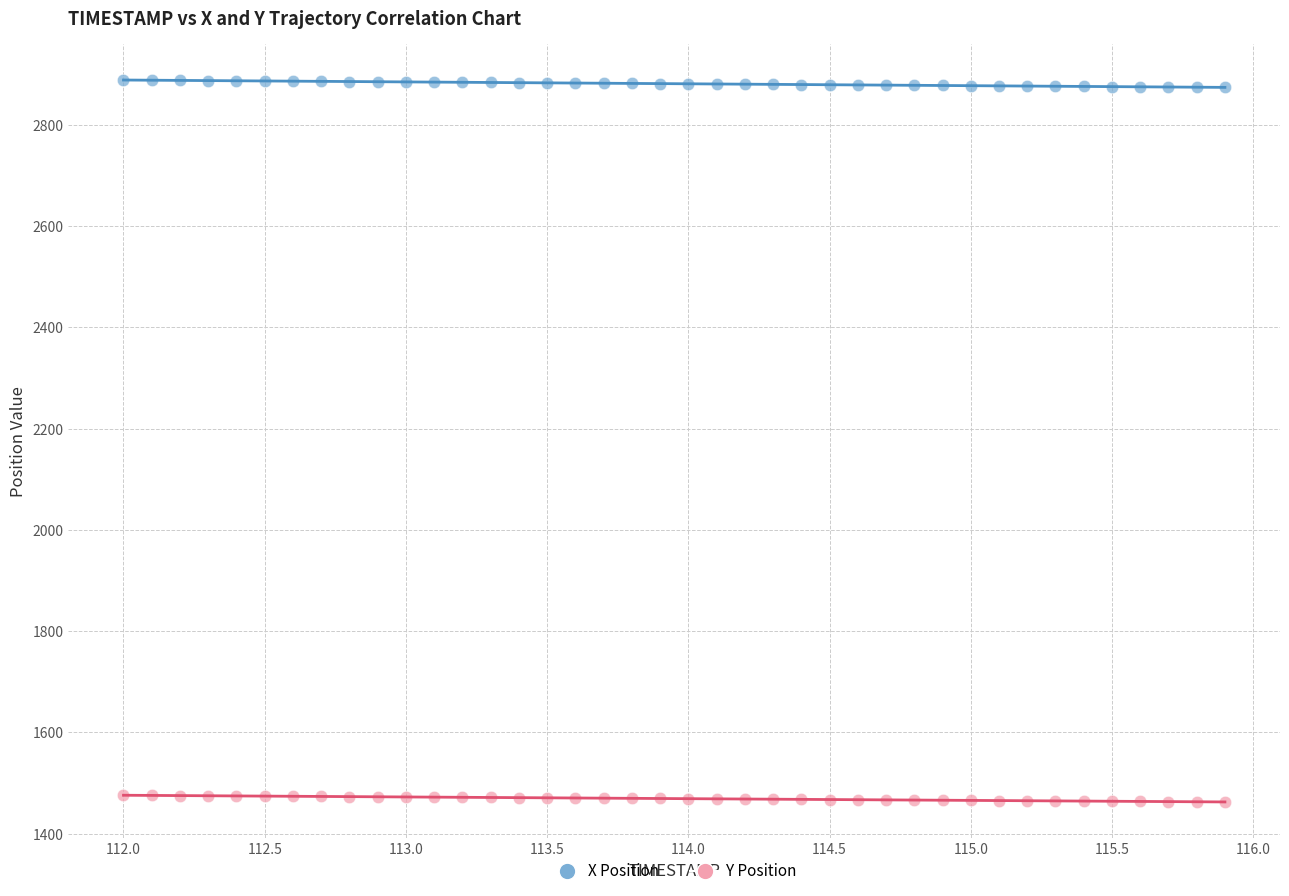

Which series reaches the minimum Y coordinate?

Y Position